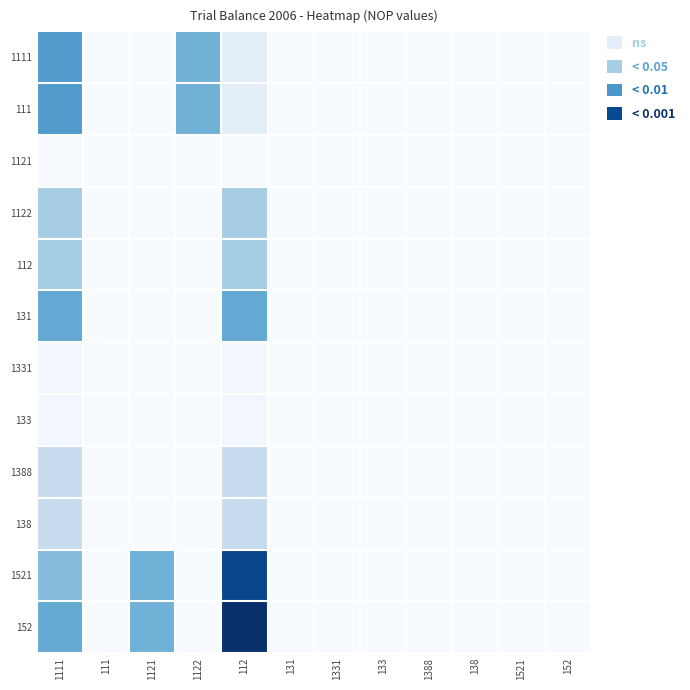

How many series are shown in this chart?

12